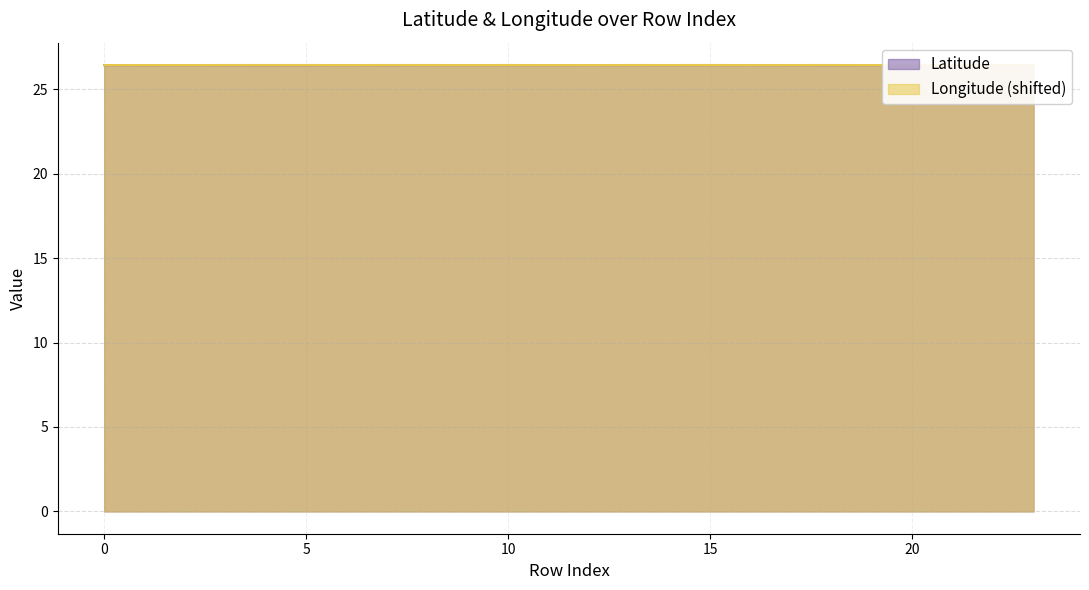

What is the sum of all Latitude values?

634.5